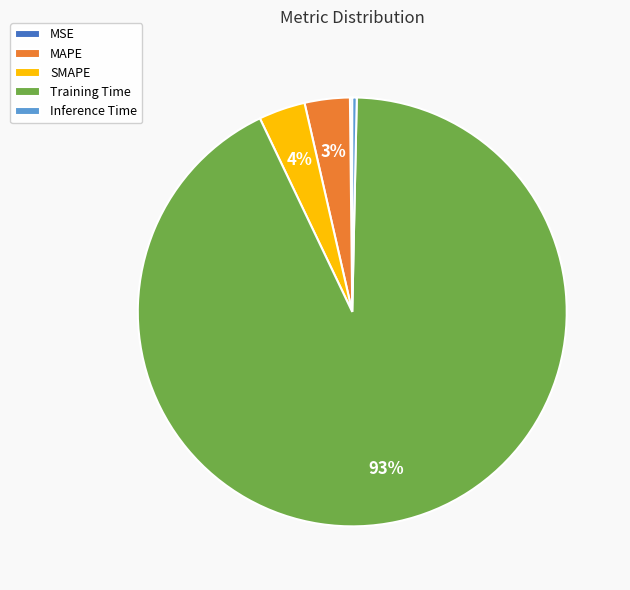

True or false: MAPE accounts for 3% of the total.

True